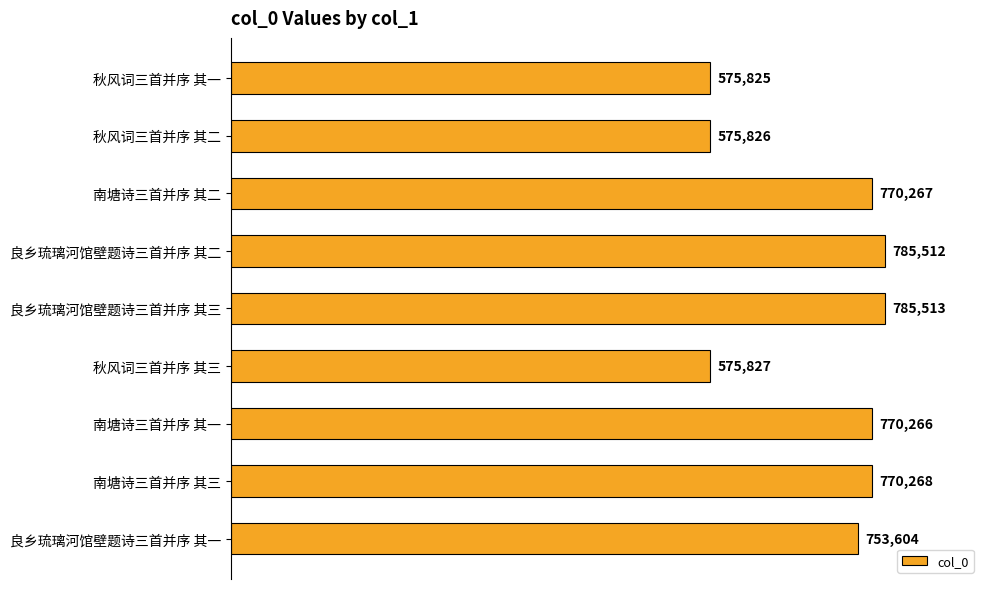

What value does the data have at 南塘诗三首并序 其一?

770266